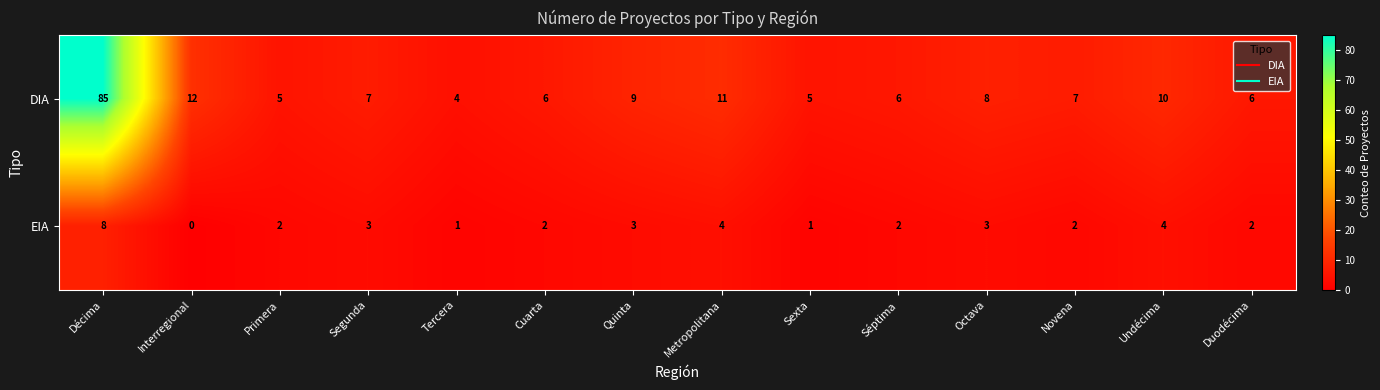

Between Tercera and Cuarta, which series saw the biggest shift?

DIA